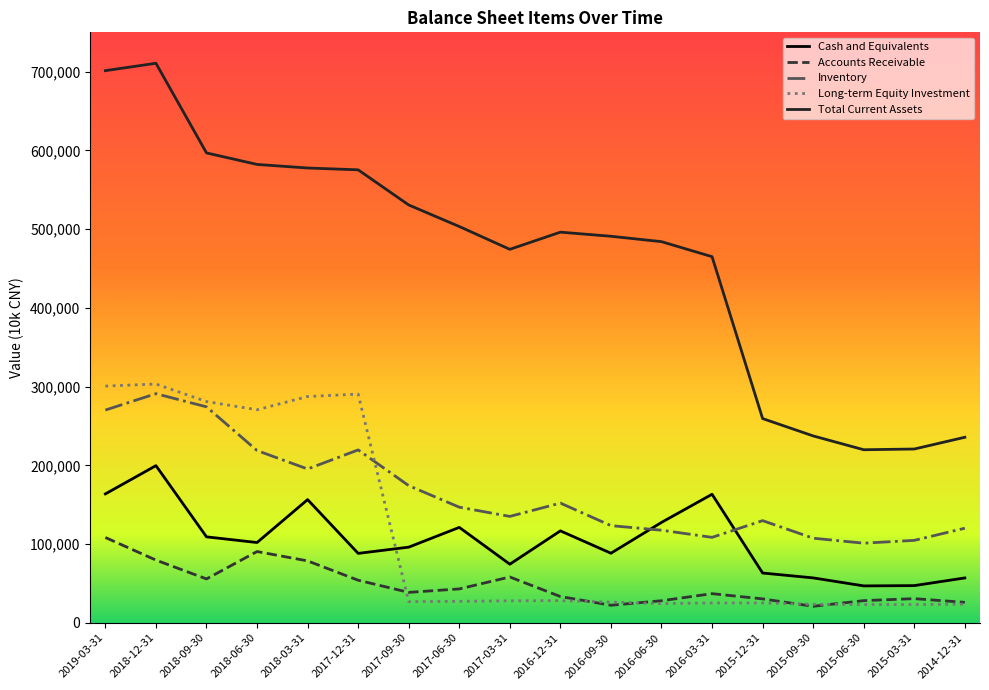

True or false: Inventory has more than 0 points higher than both neighbors.

True